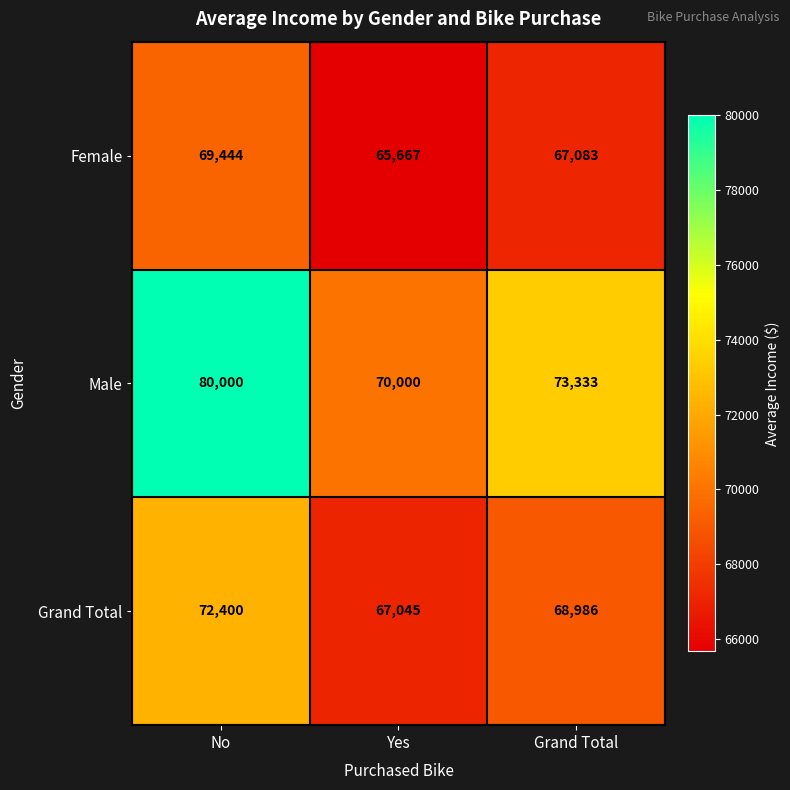

At which category does the chart reach its peak across all series?

No